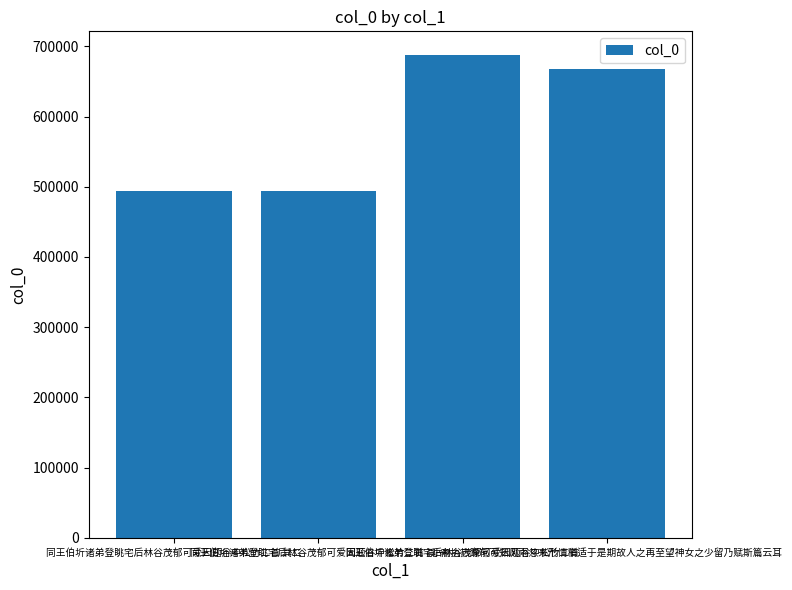

What is the difference between the second highest and second lowest values?

174572